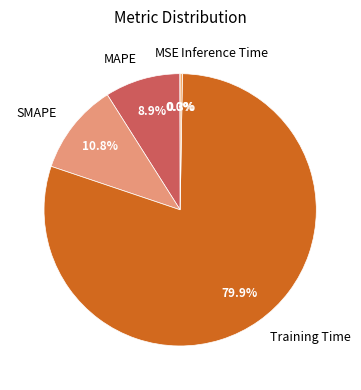

What percentage is NOT represented by MAPE?

91.1%